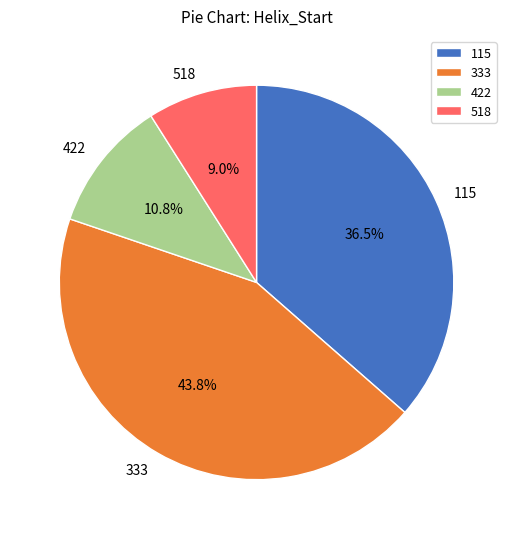

What percentage is the 518 slice, to the nearest percent?

9%